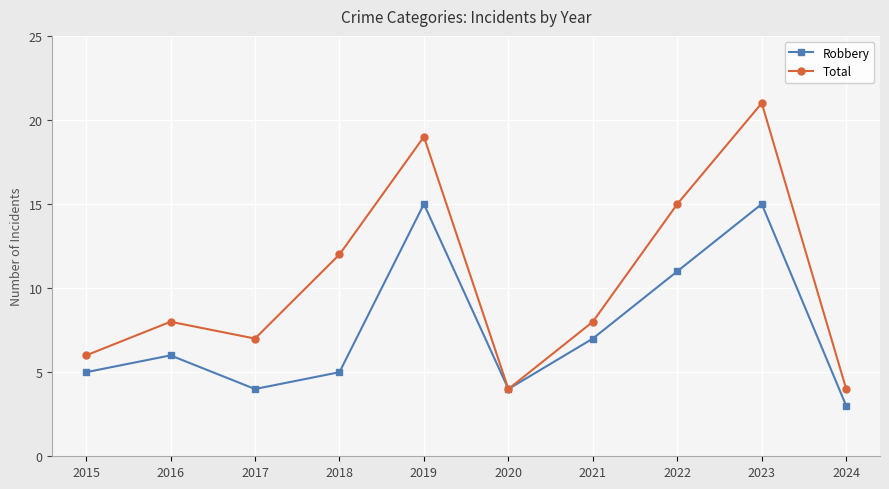

What is the spread (max minus min) of values at 2018?

7